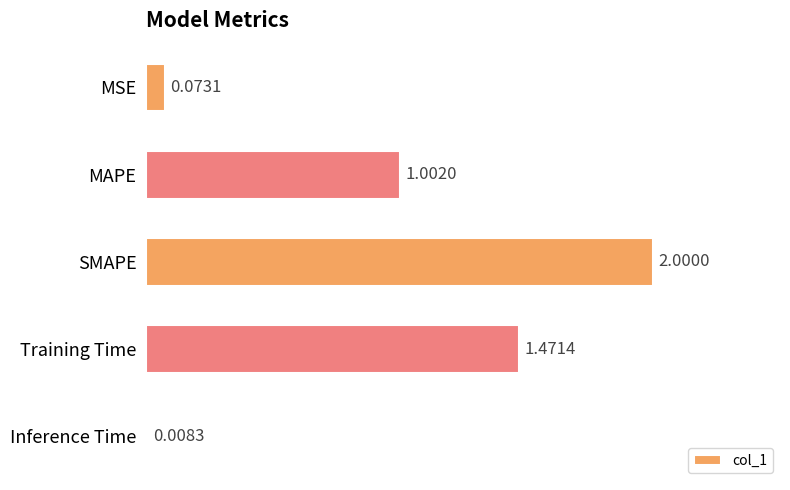

Where is the data nearest to the value 1?

MAPE